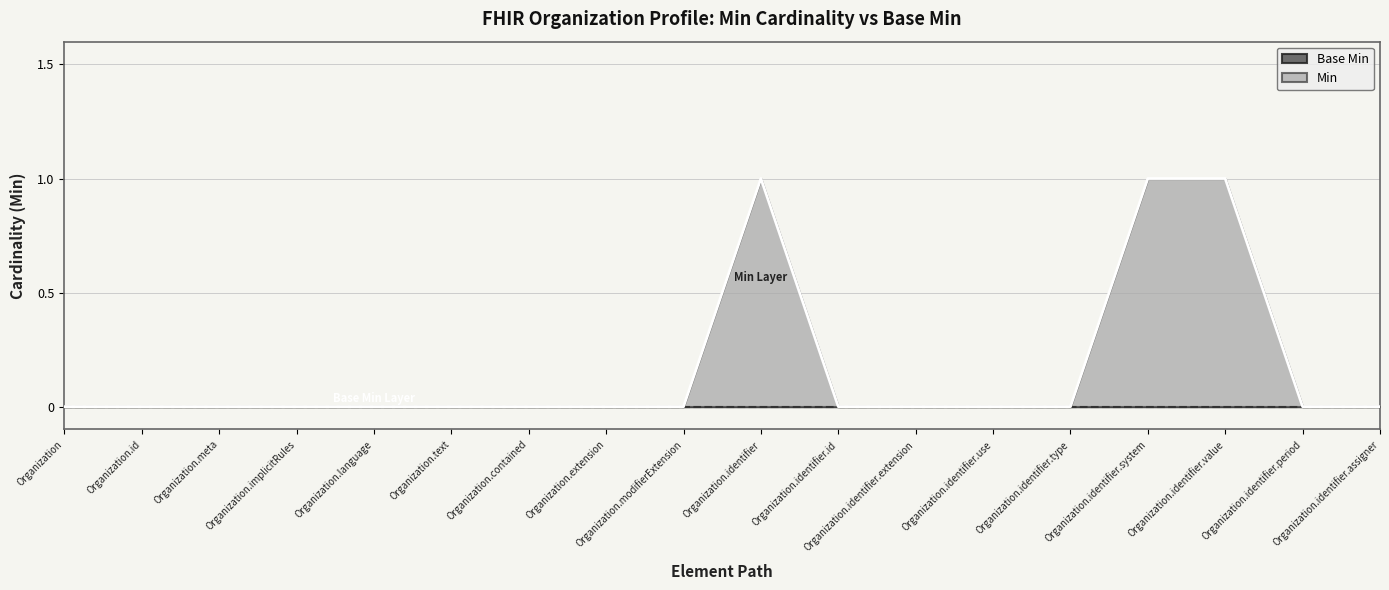

Which label corresponds to the smallest value in the chart?

Organization